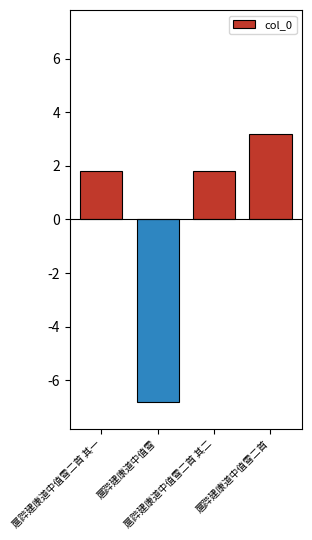

Reading left to right, list all the values displayed in this chart.

180792.2	-679796.8	180791.2	318213.2